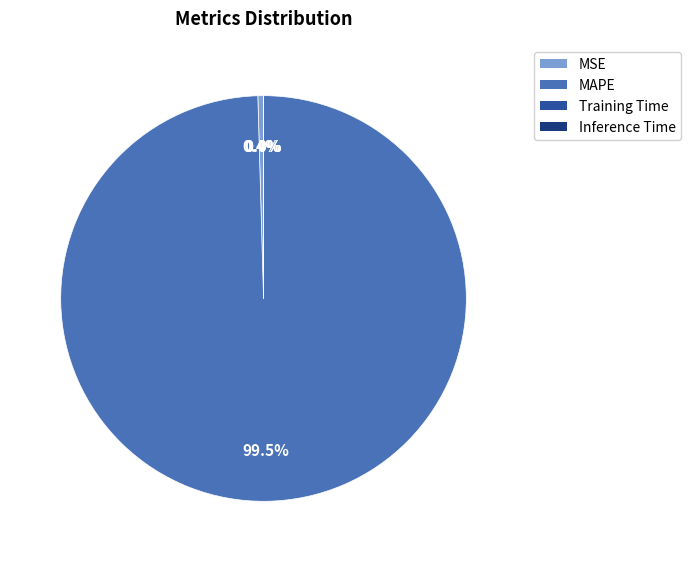

Which category has the biggest portion of the pie?

MAPE